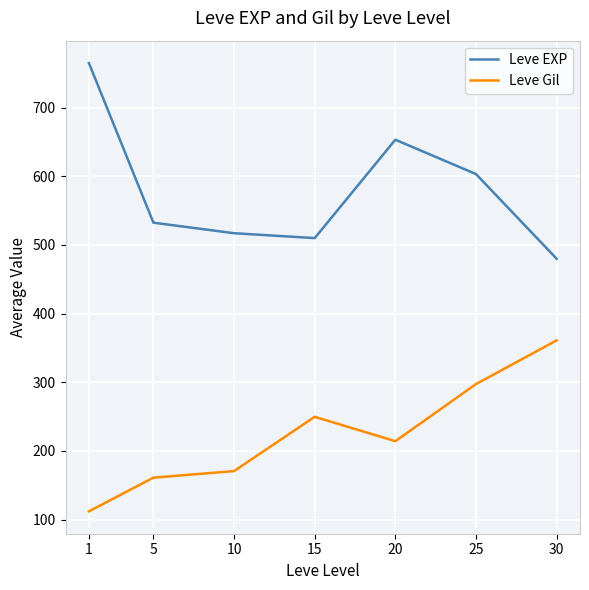

What is the difference between the maximum and minimum values in the Leve EXP series?

285.0